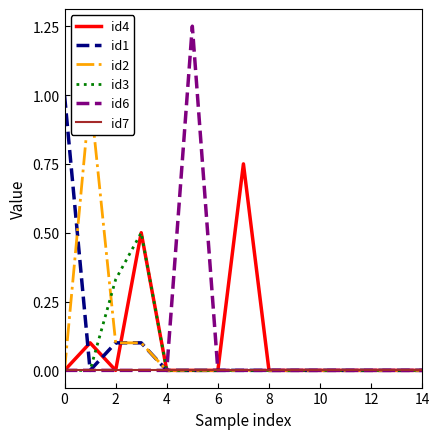

The value of id1 at 6 is 0.6. True or false?

False